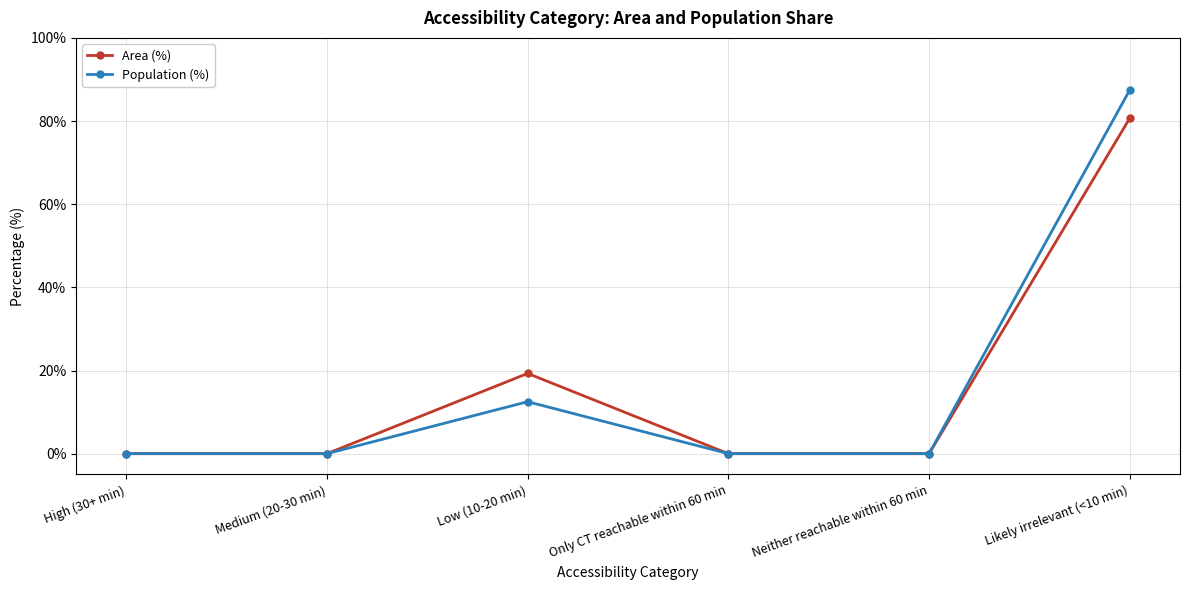

Reading right to left, list all the values displayed in this chart.

Area (%): Likely irrelevant (<10 min)=80.7	Neither reachable within 60 min=0.0	Only CT reachable within 60 min=0.0	Low (10-20 min)=19.3	Medium (20-30 min)=0.0	High (30+ min)=0.0
Population (%): Likely irrelevant (<10 min)=87.5	Neither reachable within 60 min=0.0	Only CT reachable within 60 min=0.0	Low (10-20 min)=12.5	Medium (20-30 min)=0.0	High (30+ min)=0.0